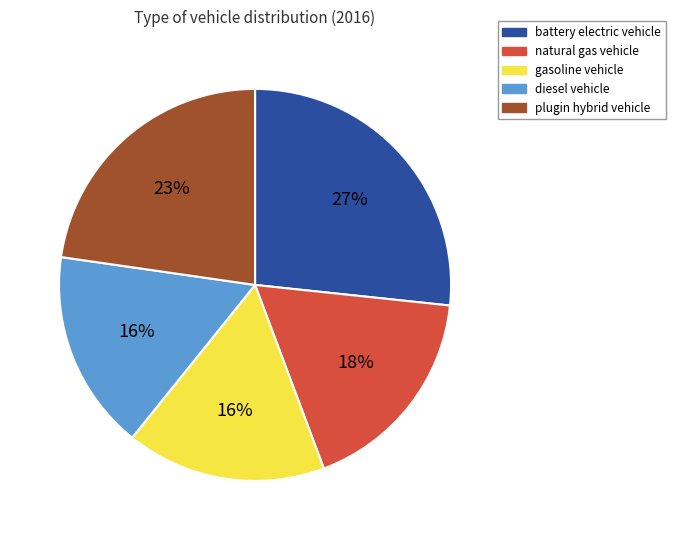

How many slices are in this pie chart?

5